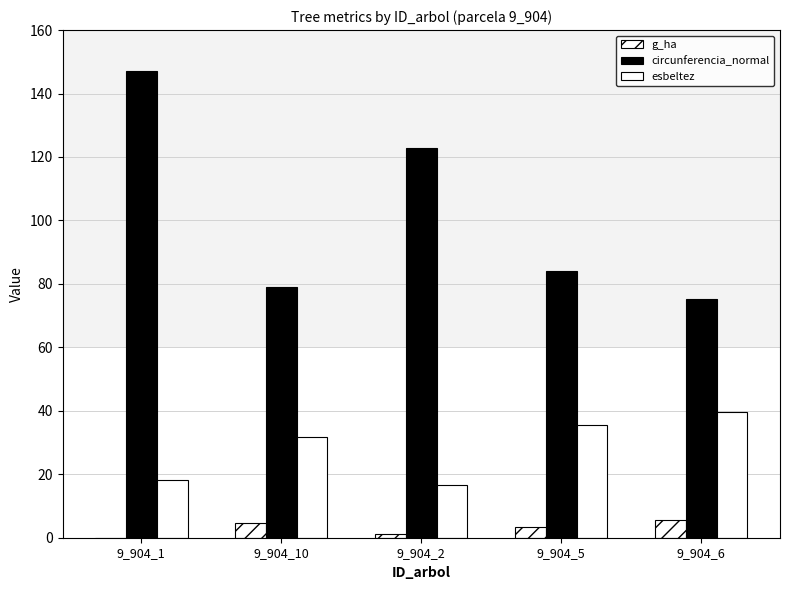

What is the label of the 2nd bar from the right?

9_904_5